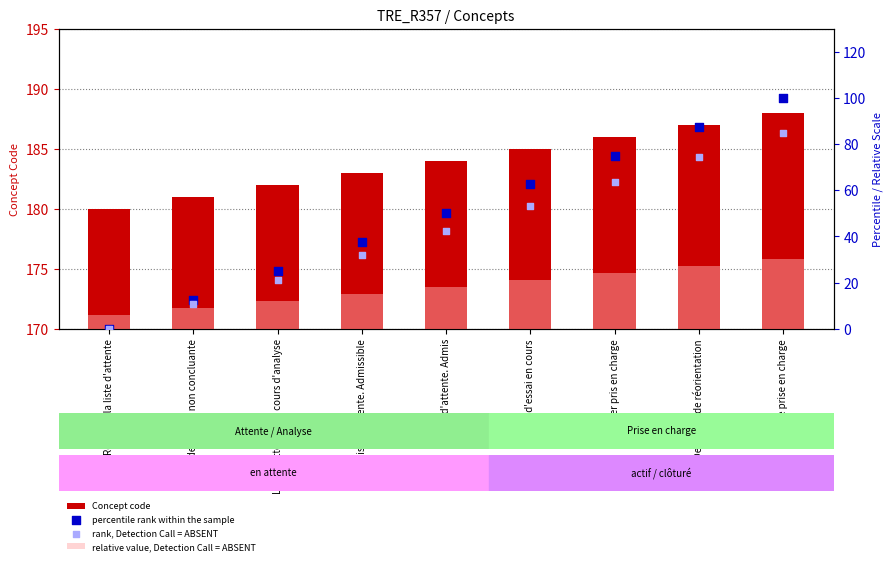

Which series contains the lowest Y value?

percentile rank within the sample